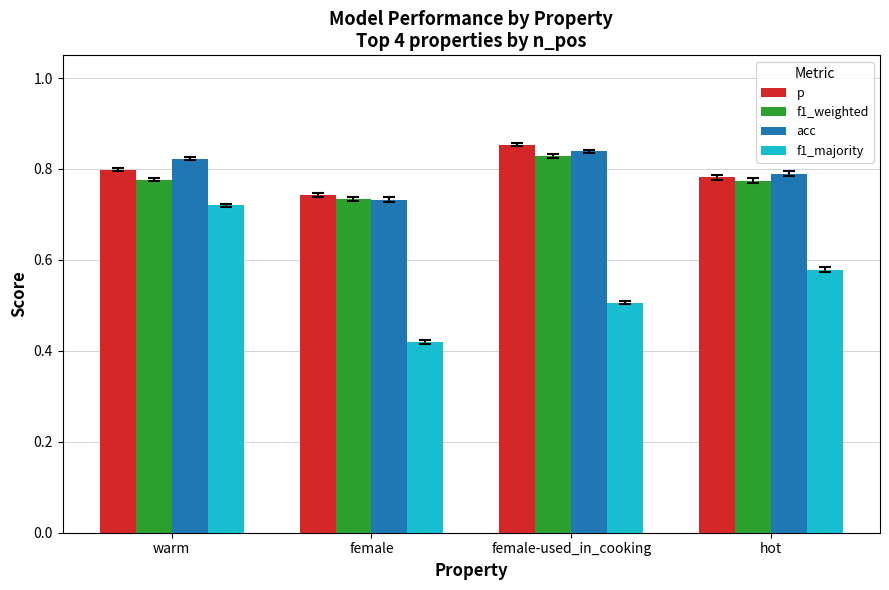

What is the difference between the p values at female-used_in_cooking and female?

0.1